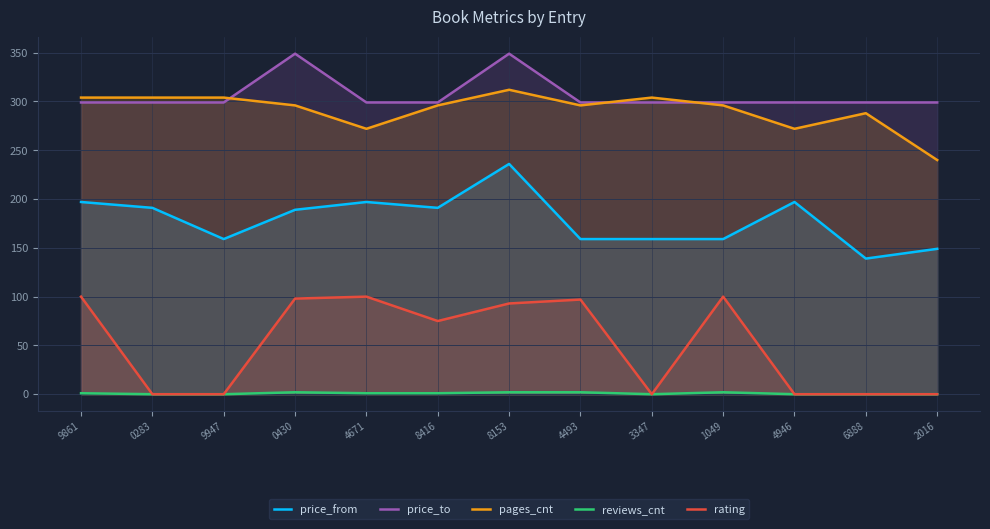

How many data points does each series have?

13